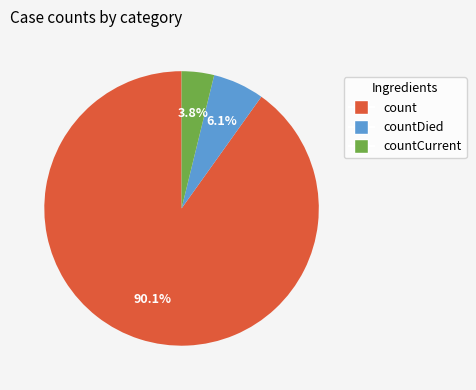

How many slices are in this pie chart?

3